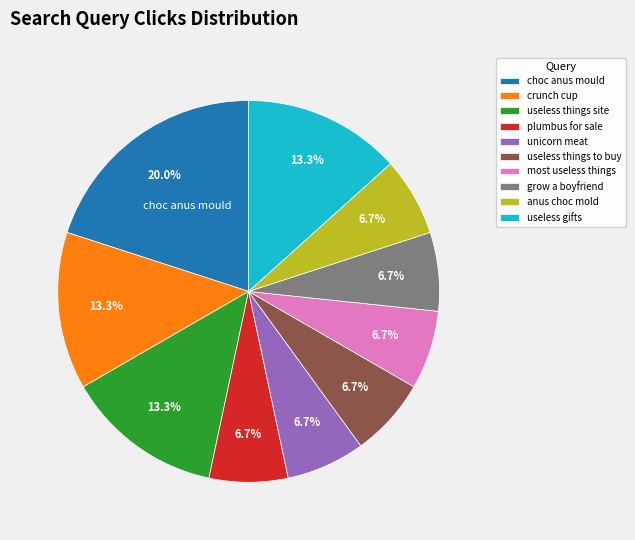

Is the sum of plumbus for sale and useless gifts greater than half?

No